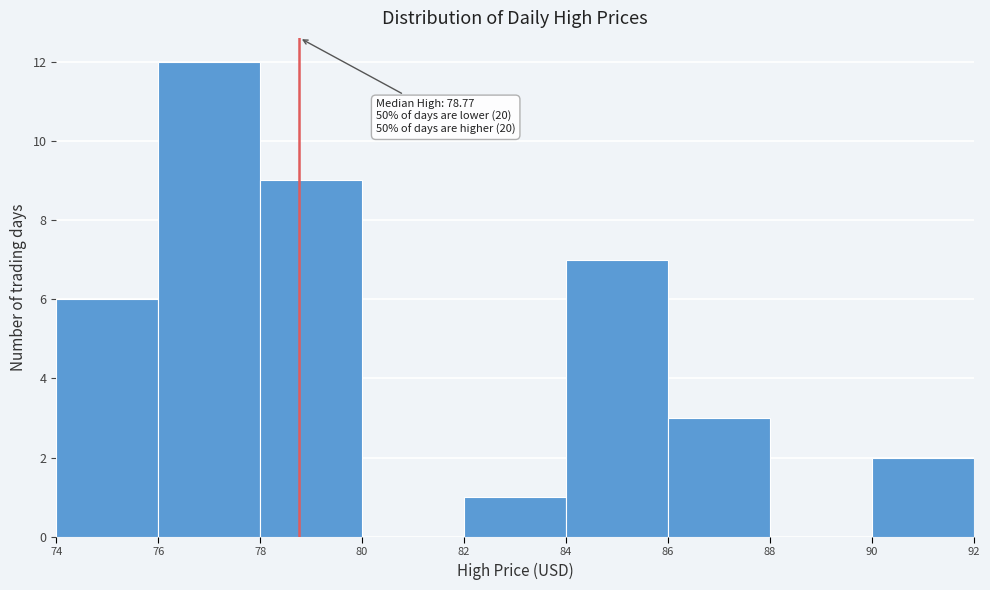

Which range on the x-axis has the tallest bar?

76 to 78